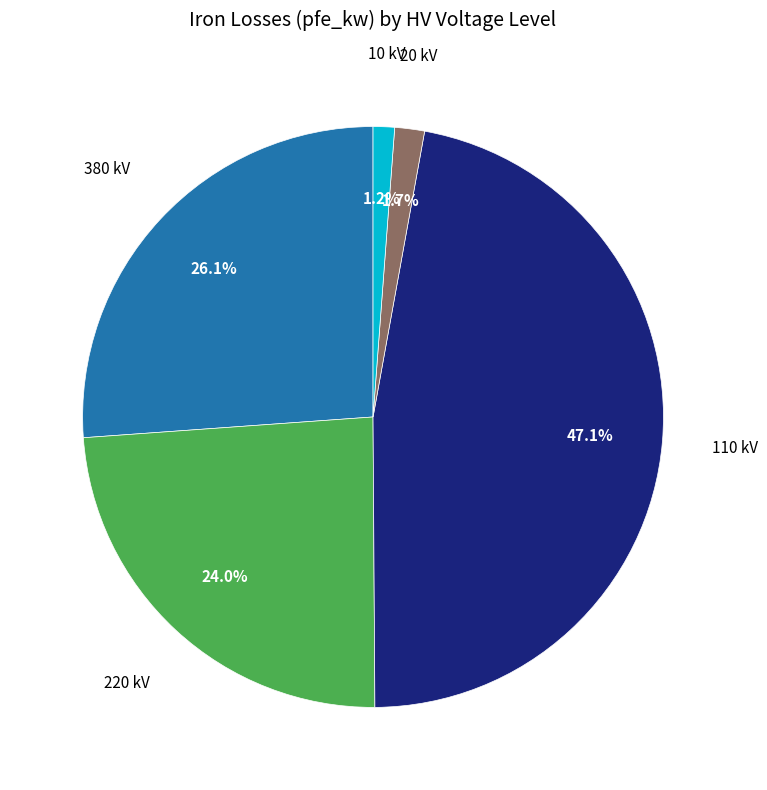

To the nearest percent, what is the combined percentage of 110 kV and 10 kV?

48%